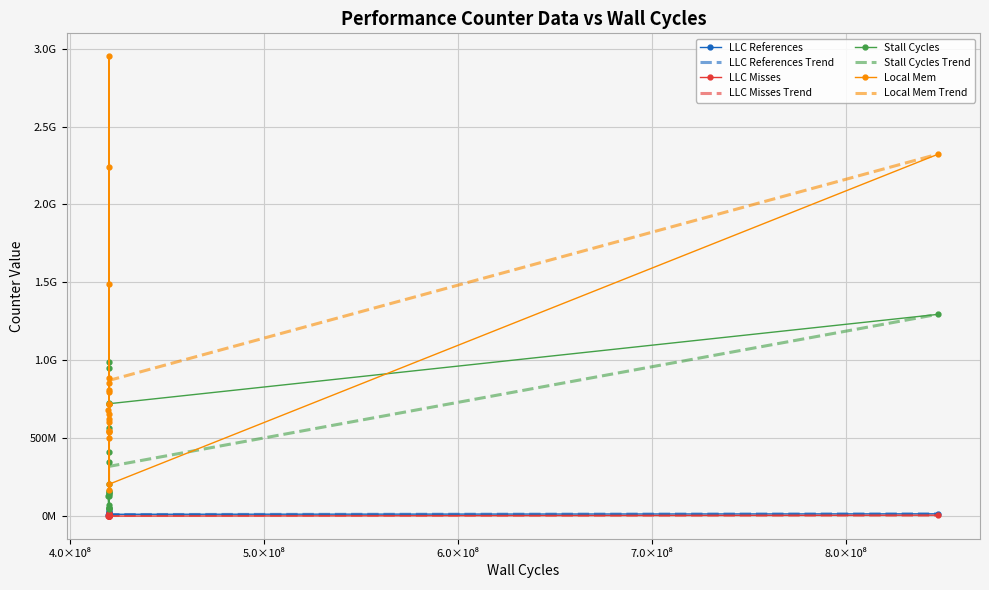

Which series has the widest spread of values?

local_mem